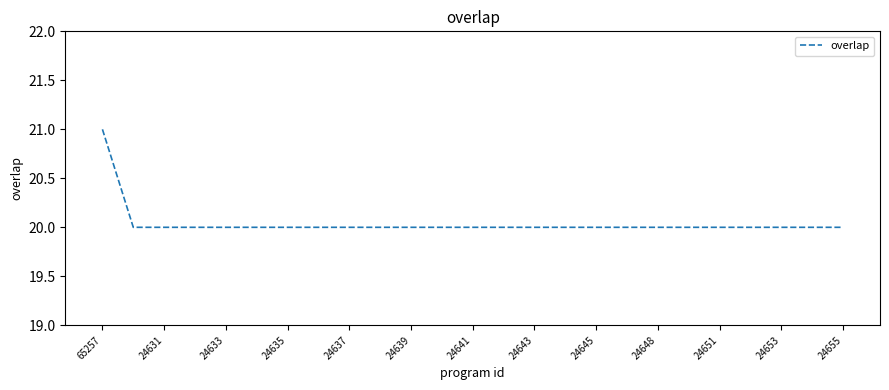

What is the maximum value shown in the chart?

21